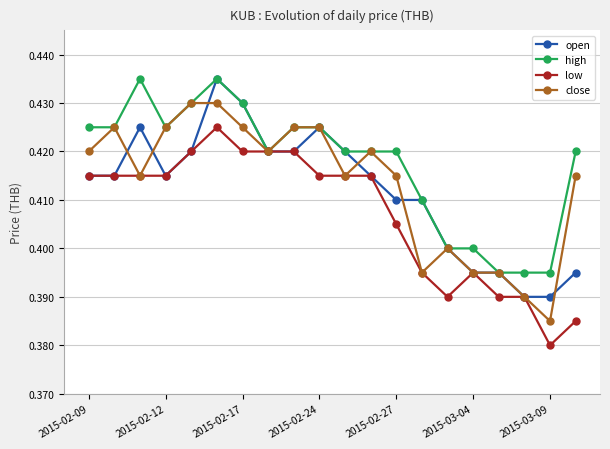

True or false: close has more than 1 interior local peaks.

True